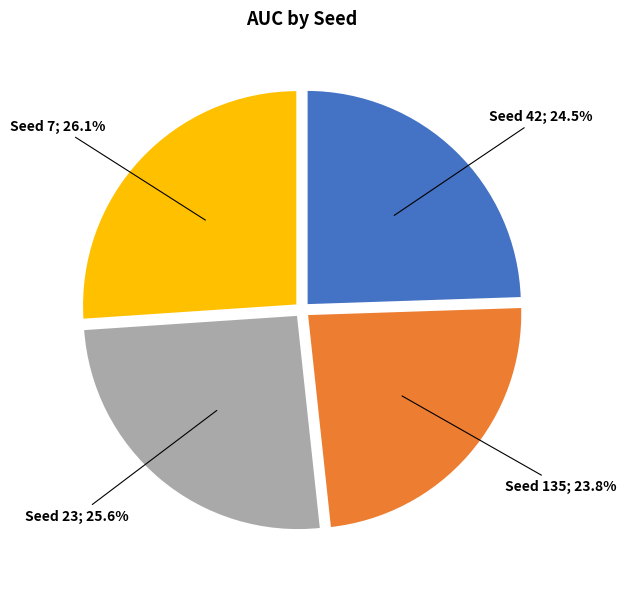

Approximately how many times larger is the value at Seed 7; 26.1% compared to Seed 135; 23.8%?

1.1